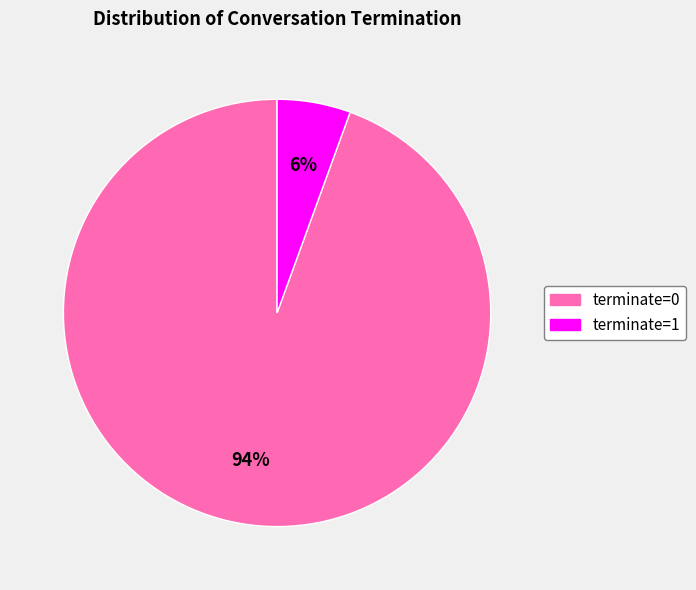

Combined, do terminate=0 and terminate=1 account for over 50%?

Yes